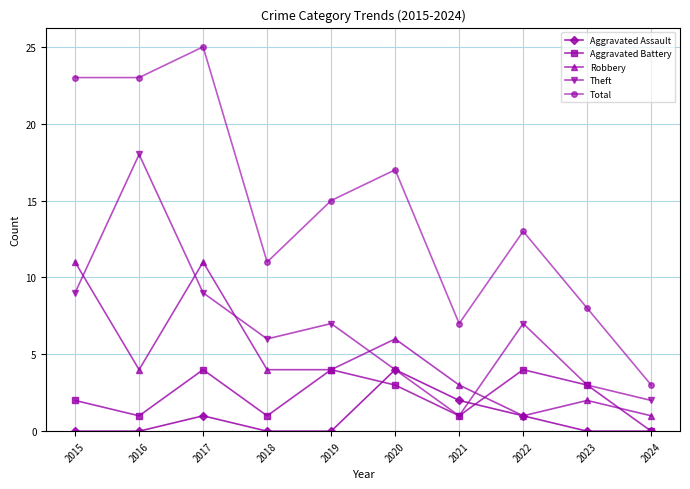

What is the value of the Robbery point at the 9th from the left?

2